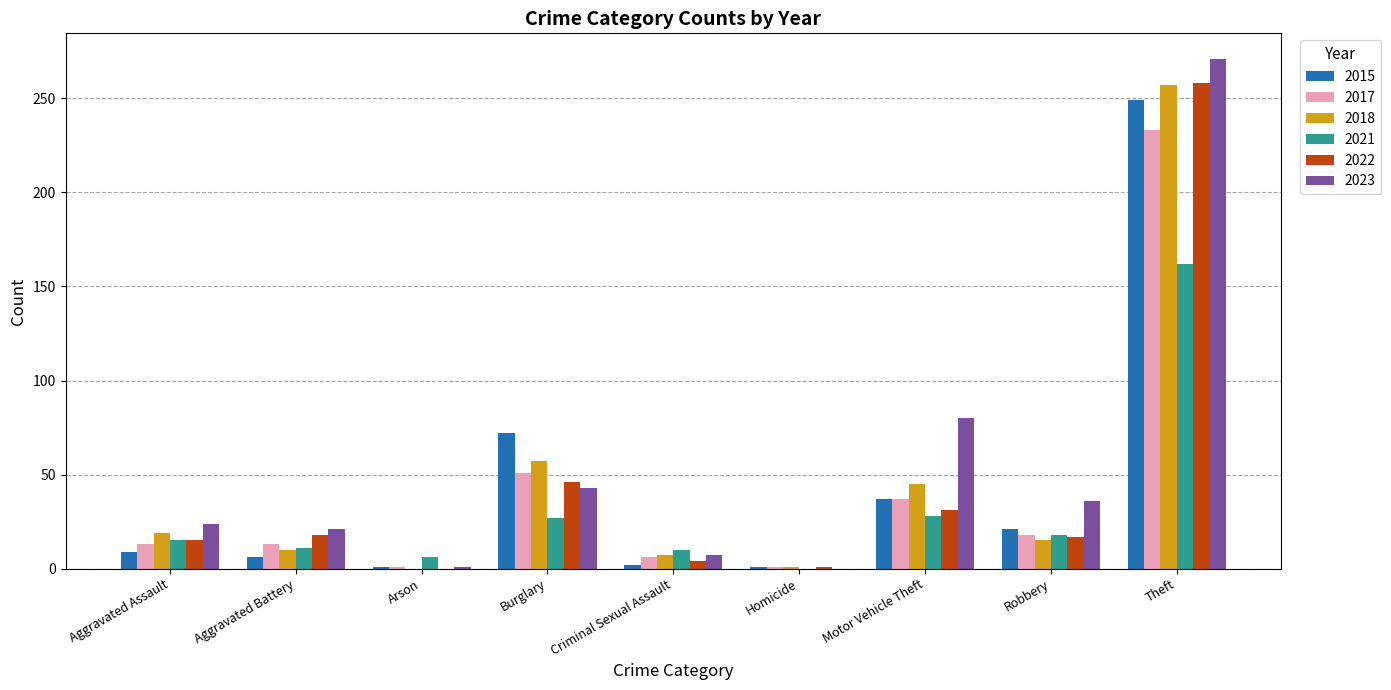

The 2021 series shows 29 at Robbery. True or false?

False